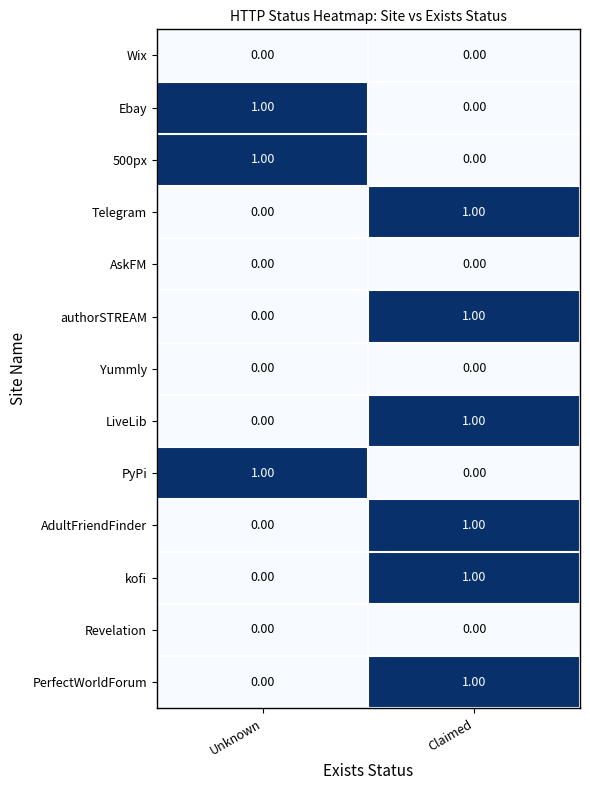

At which category is the sum across all series the highest?

Claimed